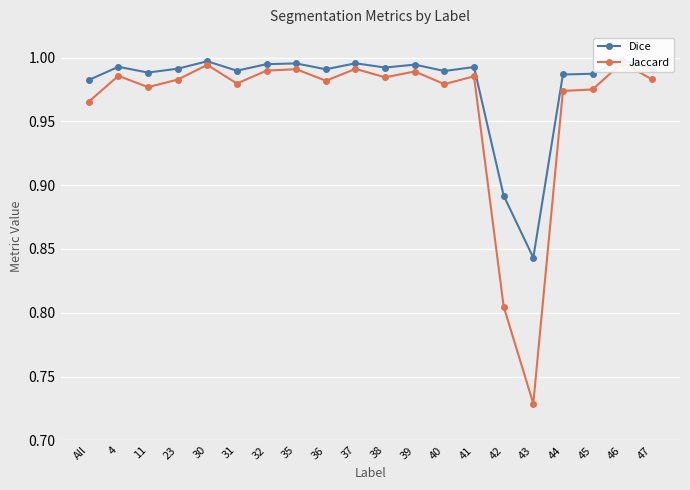

What is the total value across all series at 41?

2.0